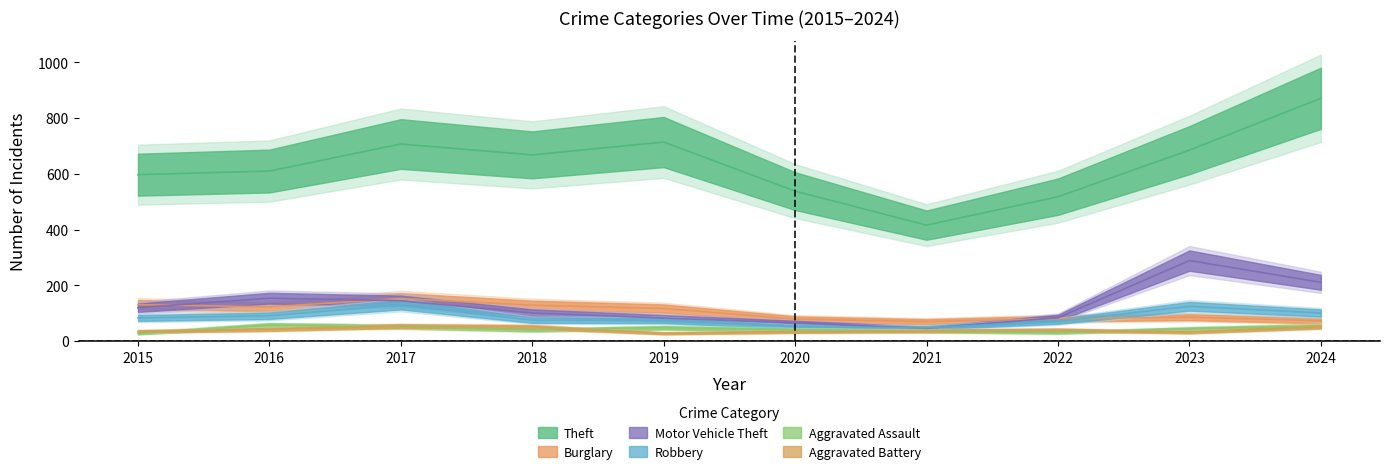

What is the minimum value for Aggravated Battery?

28